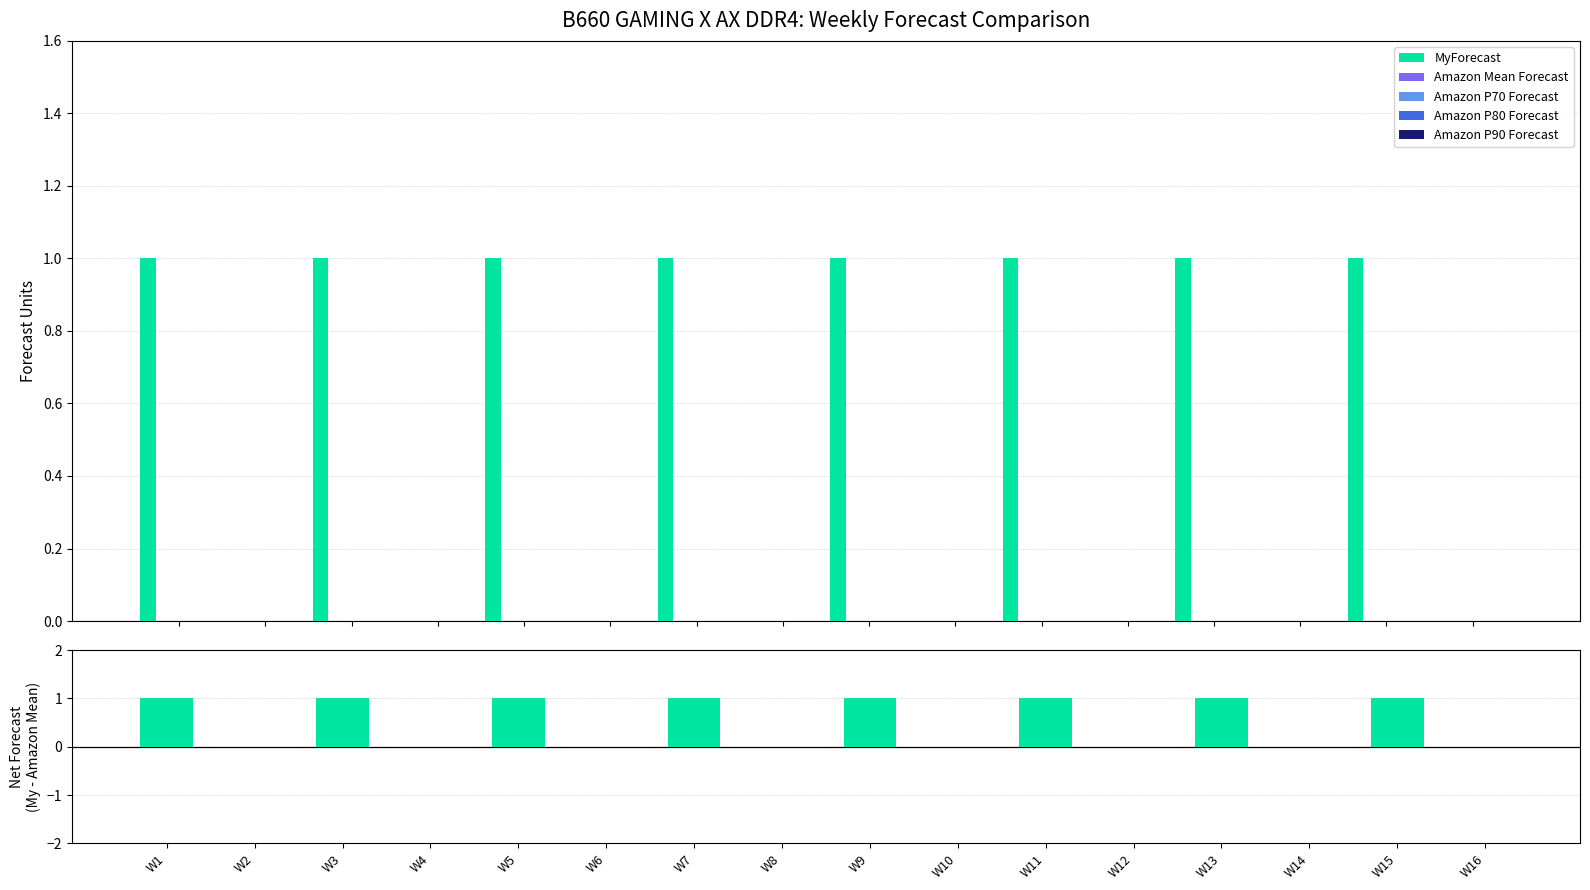

What is the sum of all MyForecast values?

8